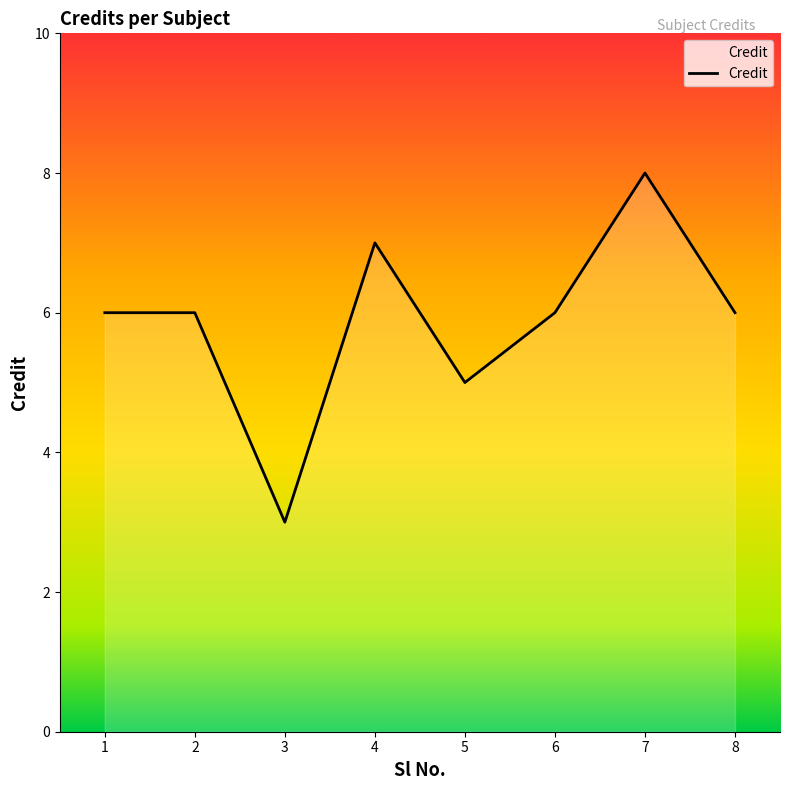

Does the chart have visible grid lines?

No